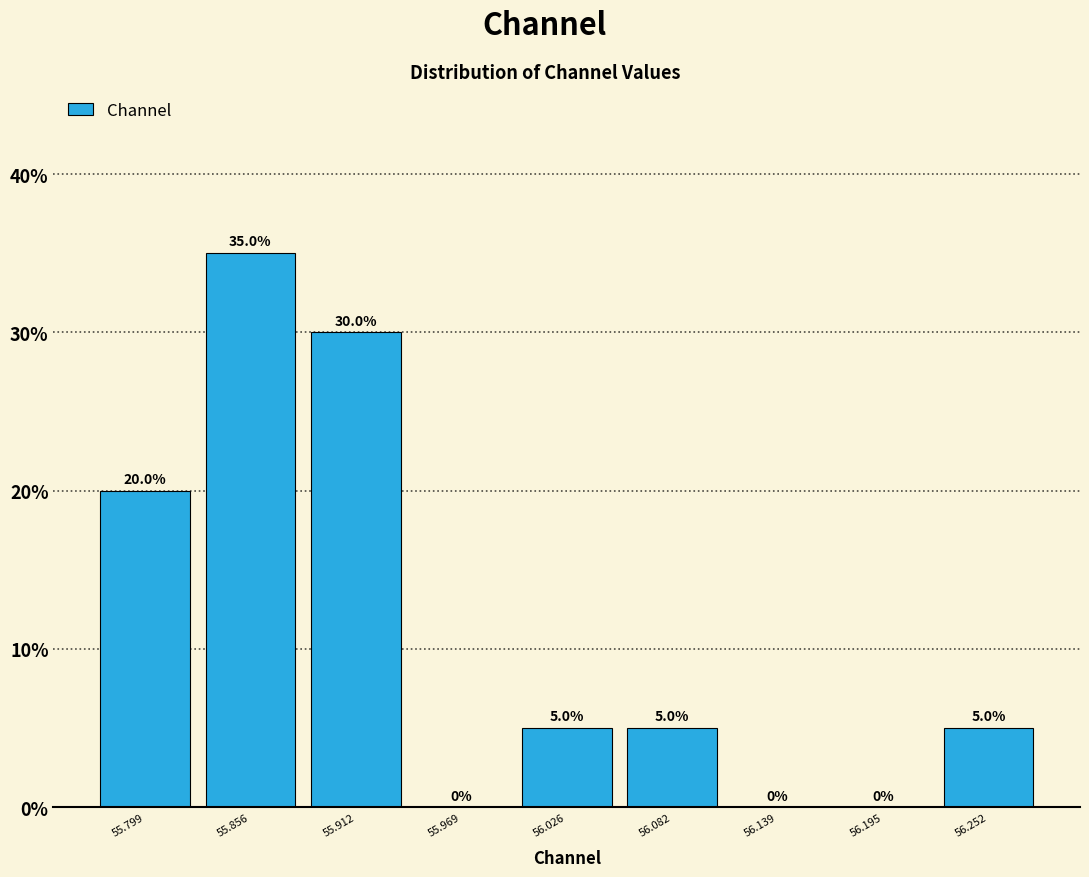

Reading left to right, list every bar in this chart as the range it spans on the x-axis followed by its height. The bar edges are not printed on the chart, so give them approximately, as read against the axis.

55.77 to 55.83: 20.0
55.83 to 55.88: 35.0
55.88 to 55.94: 30.0
55.94 to 56.00: 0.0
56.00 to 56.05: 5.0
56.05 to 56.11: 5.0
56.11 to 56.17: 0.0
56.17 to 56.22: 0.0
56.22 to 56.28: 5.0